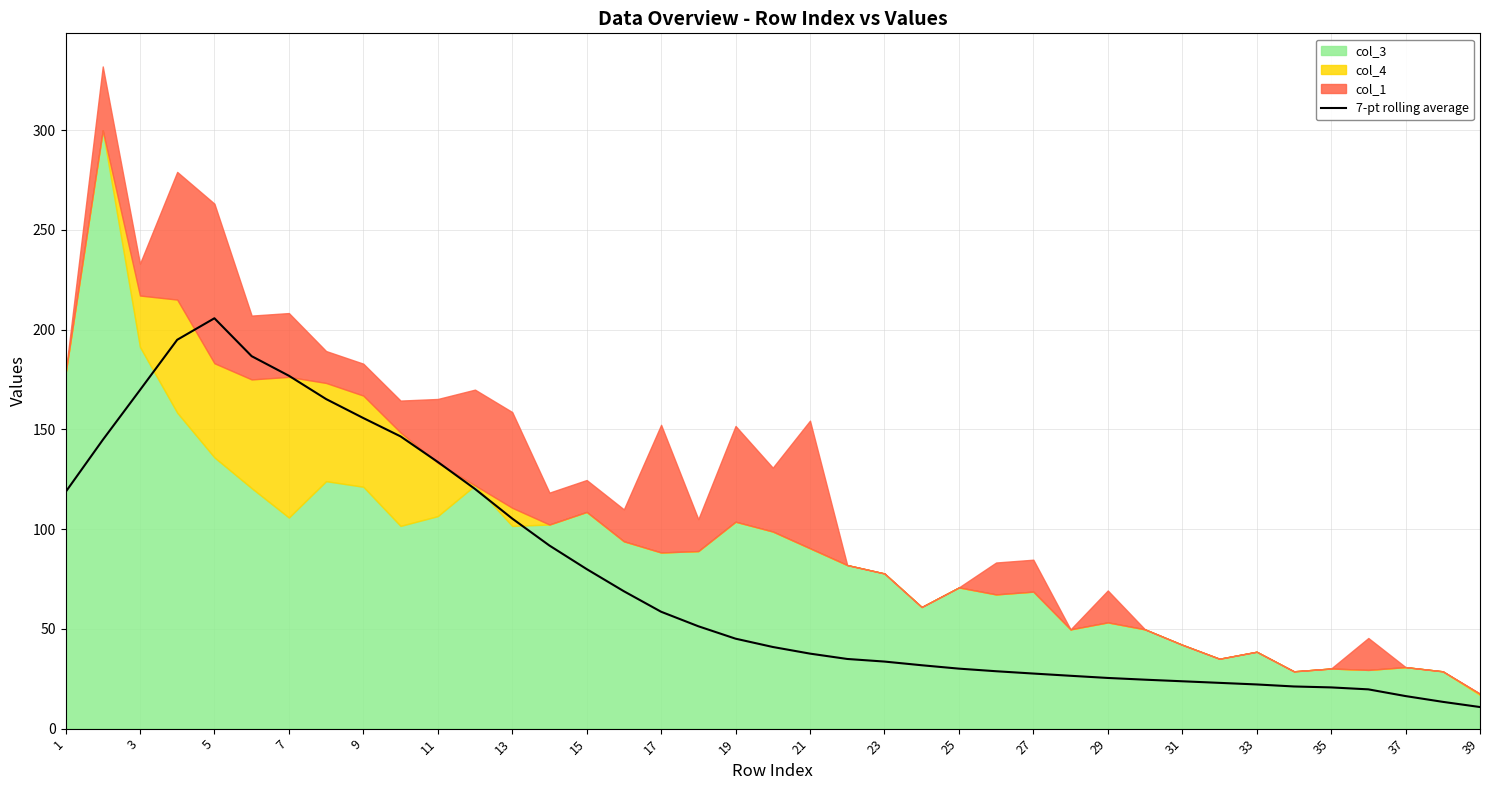

What is the minimum value shown in the chart?

10.8